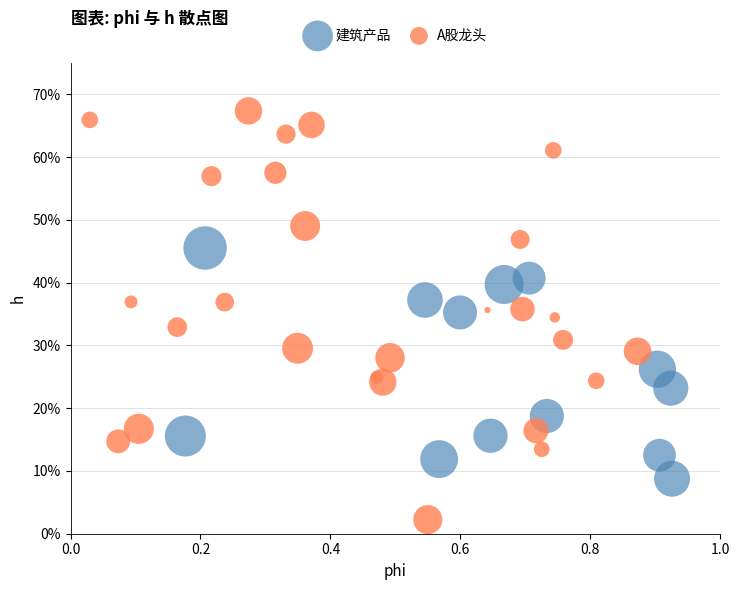

Which series contains the highest Y value?

A股龙头